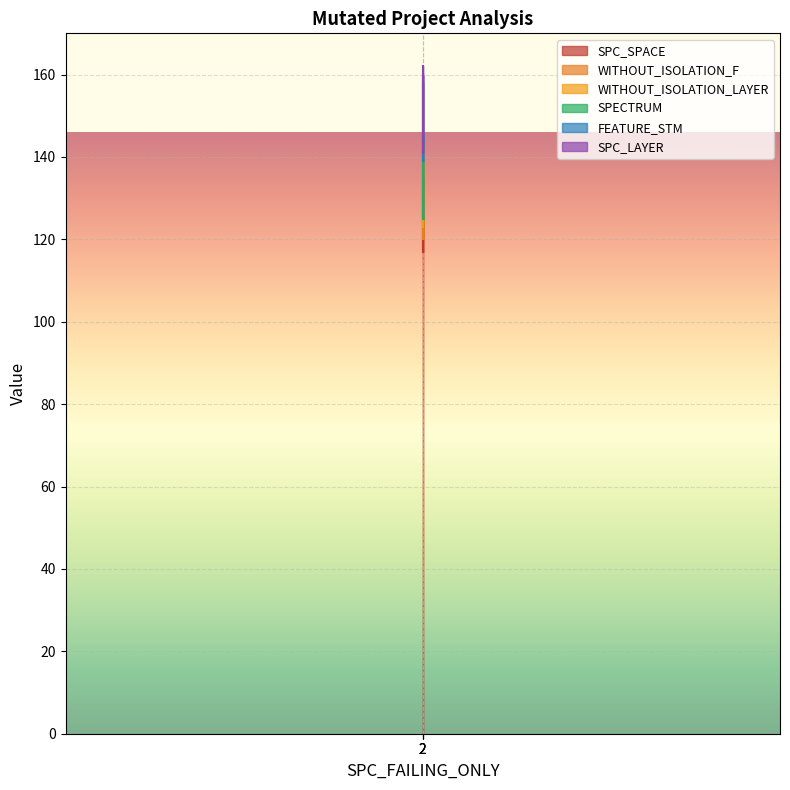

At which label does WITHOUT_ISOLATION_LAYER reach its minimum?

2